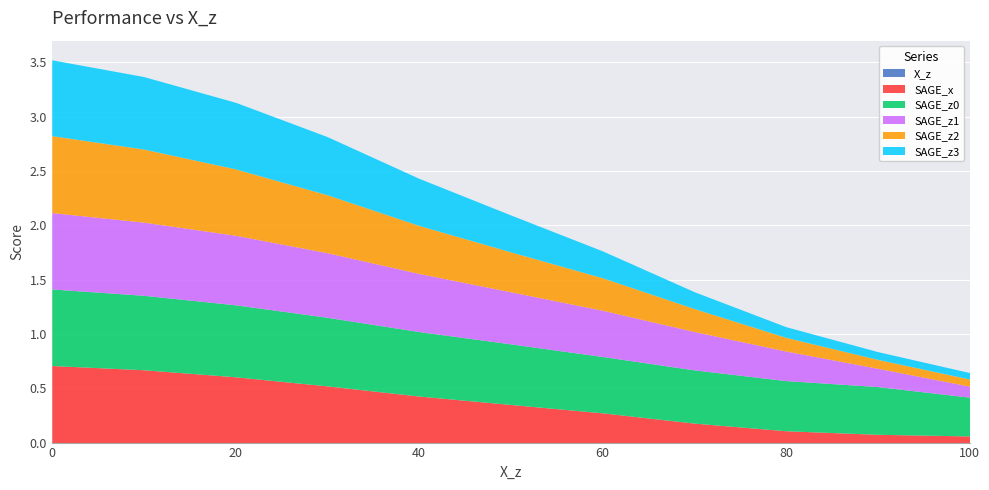

What is the value of the SAGE_x point at the 8th from the left?

0.2